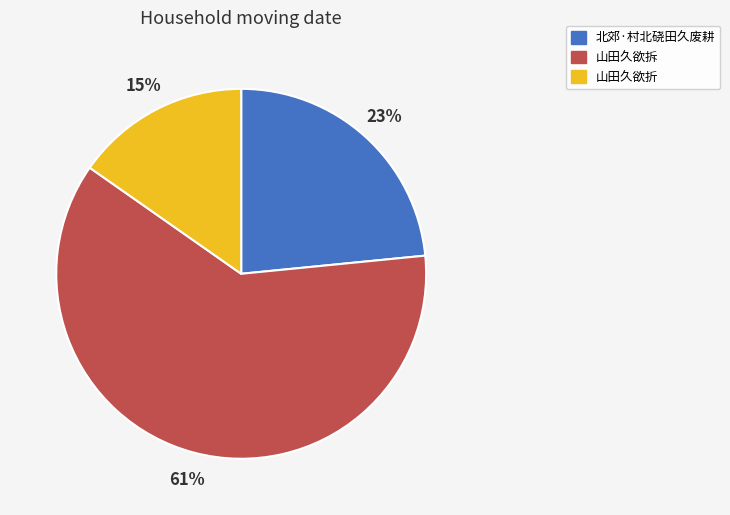

What percentage is the 山田久欲折 slice, to the nearest percent?

15%